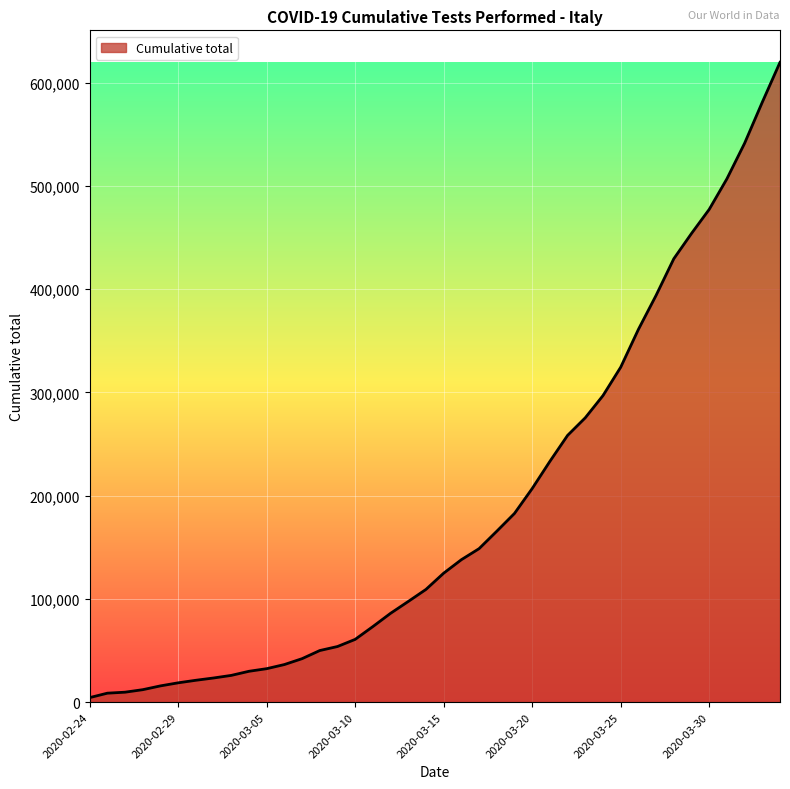

What is the greatest value displayed?

619849